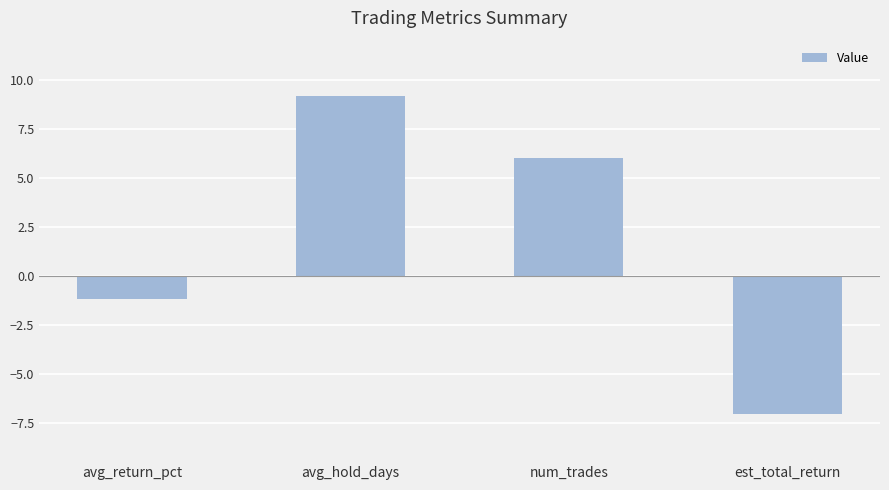

Reading left to right, extract all data points from this chart.

avg_return_pct=-1.2	avg_hold_days=9.2	num_trades=6.0	est_total_return=-7.1